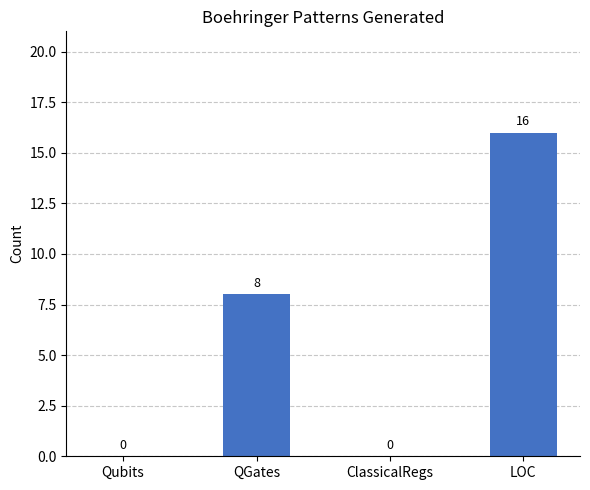

The value at Qubits is -11. True or false?

False